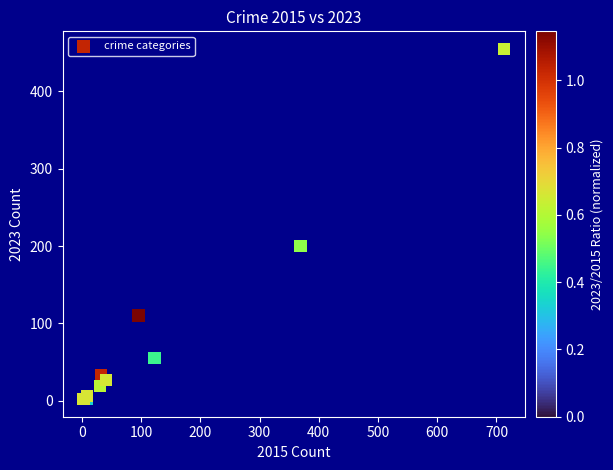

What Y value in the scatter plot is closest to 228?

200